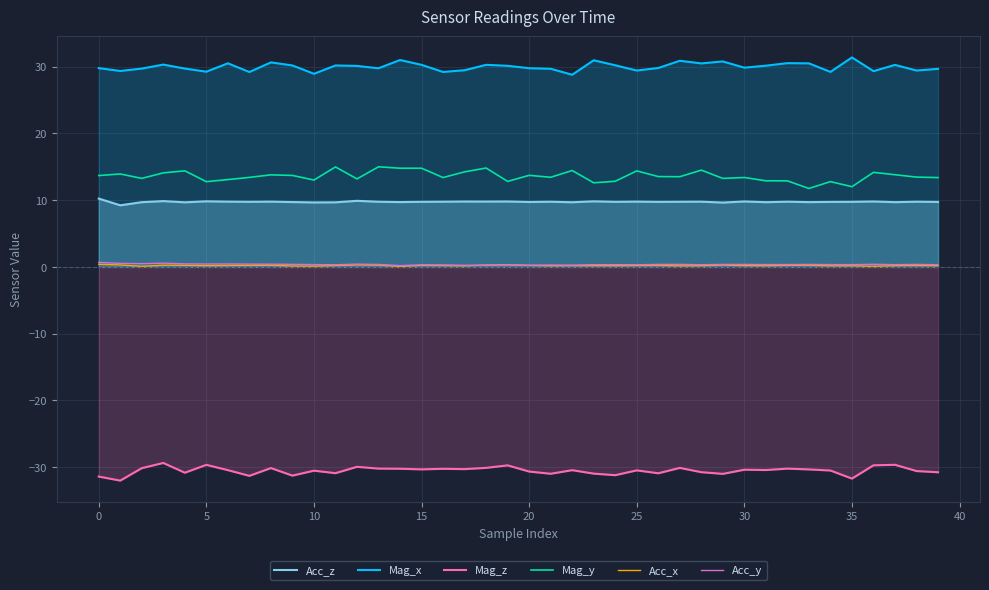

Where is Mag_z nearest to the value -30?

12